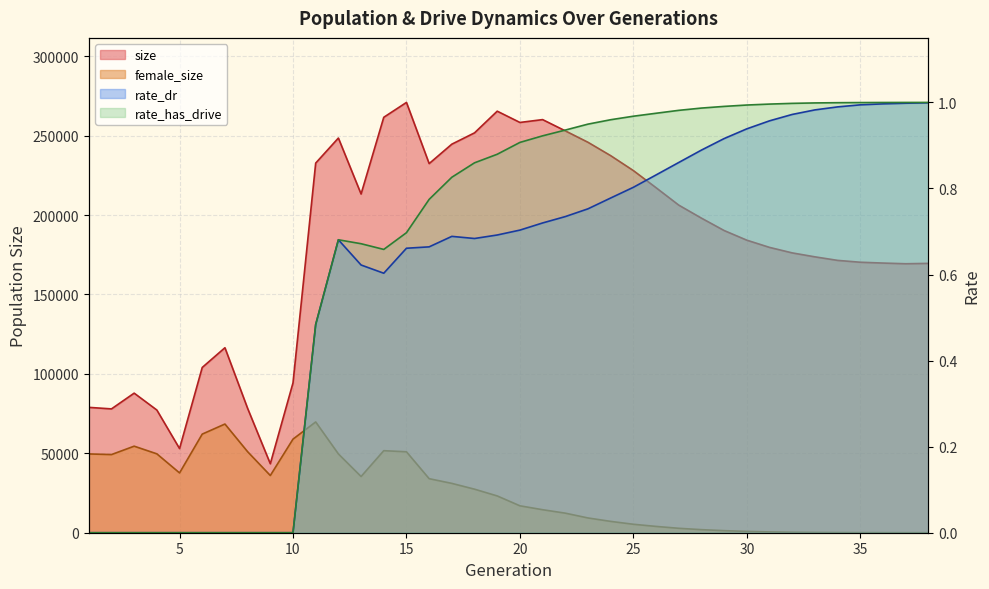

List the labels in order of rate_has_drive value, largest first.

38, 37, 36, 35, 34, 33, 32, 31, 30, 29, 28, 27, 26, 25, 24, 23, 22, 21, 20, 19, 18, 17, 16, 15, 12, 13, 14, 11, 1, 2, 3, 4, 5, 6, 7, 8, 9, 10